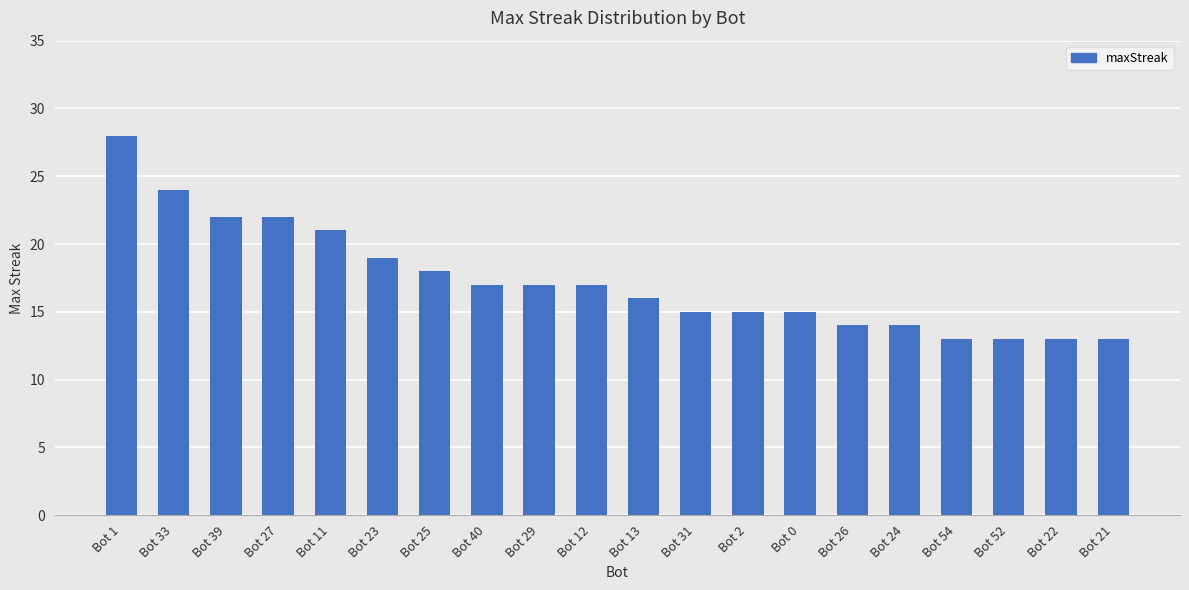

What is the average value?

17